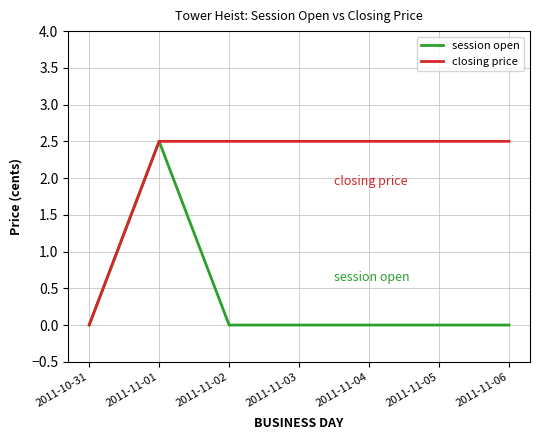

What position from the right is 2011-11-02?

5